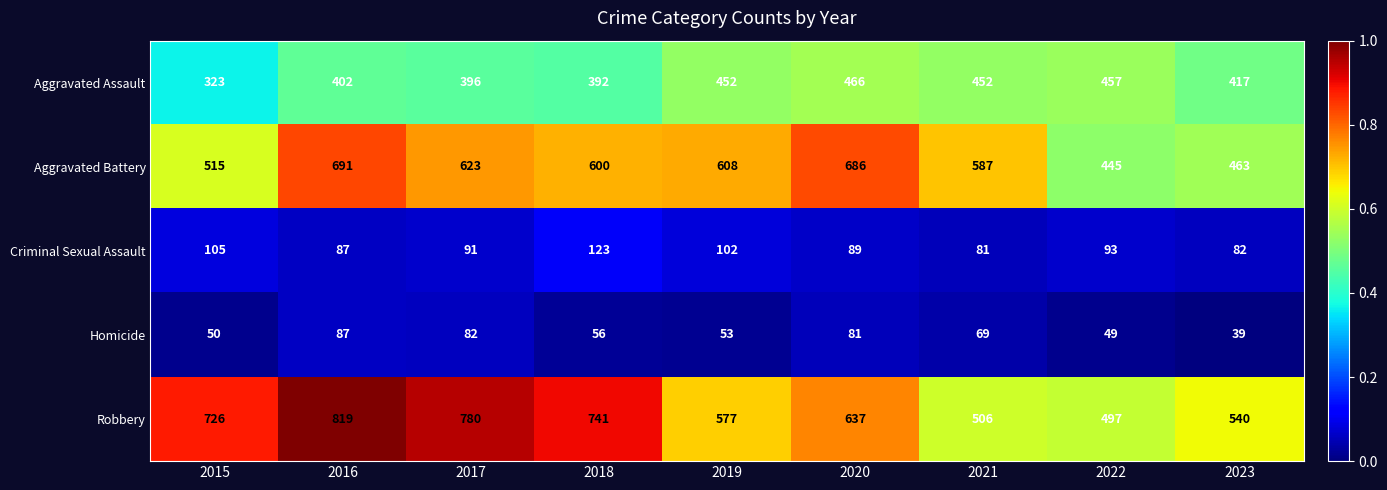

At which label does Homicide first exceed 56?

2016